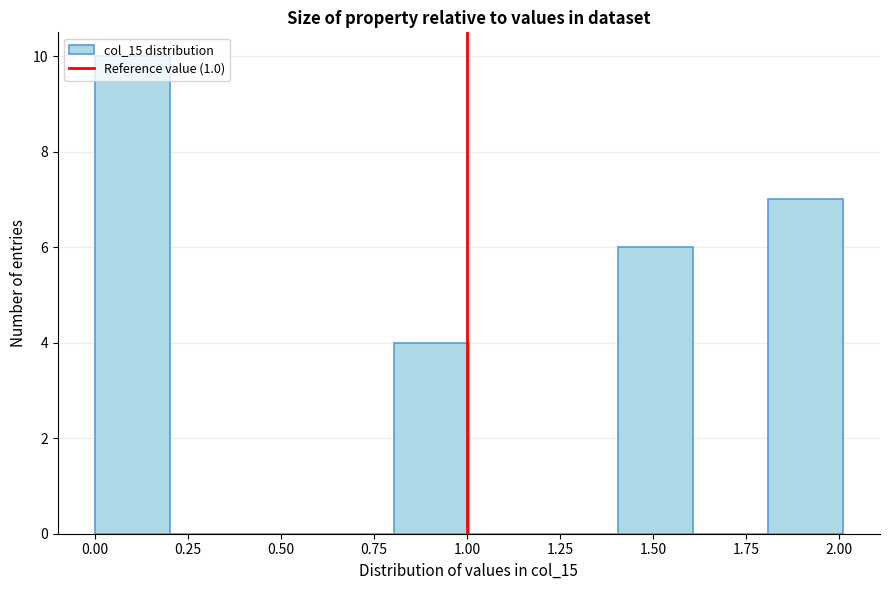

Reading left to right, transcribe this chart: for each bar, give the range it covers on the x-axis and its height. Neither the bar edges nor the heights are printed on the chart, so give them approximately, as read against the axes.

0.0 to 0.2: 10
0.2 to 0.4: 0
0.4 to 0.6: 0
0.6 to 0.8: 0
0.8 to 1.0: 4
1.0 to 1.2: 0
1.2 to 1.4: 0
1.4 to 1.6: 6
1.6 to 1.8: 0
1.8 to 2.0: 7